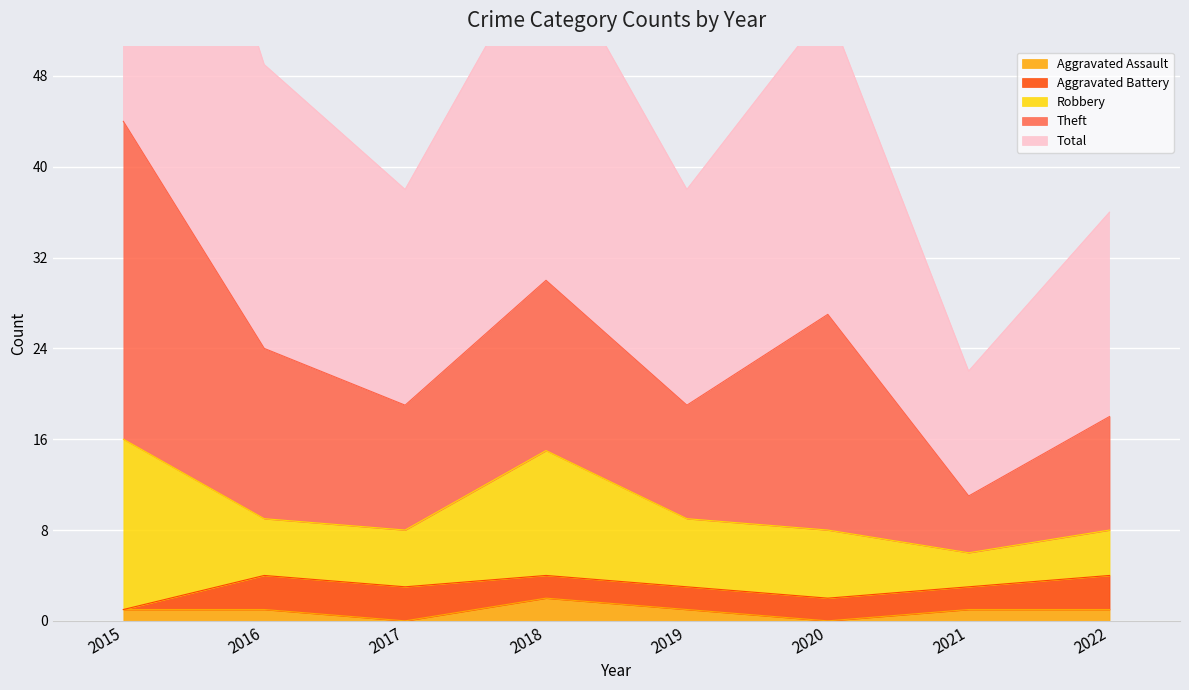

The value of Robbery at 2019 is 4. True or false?

False